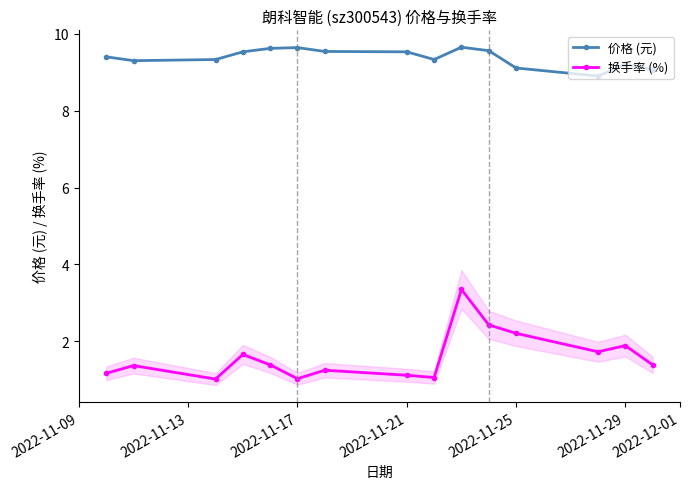

What is the difference between the second highest and second lowest values in the 价格 (元) series?

0.6